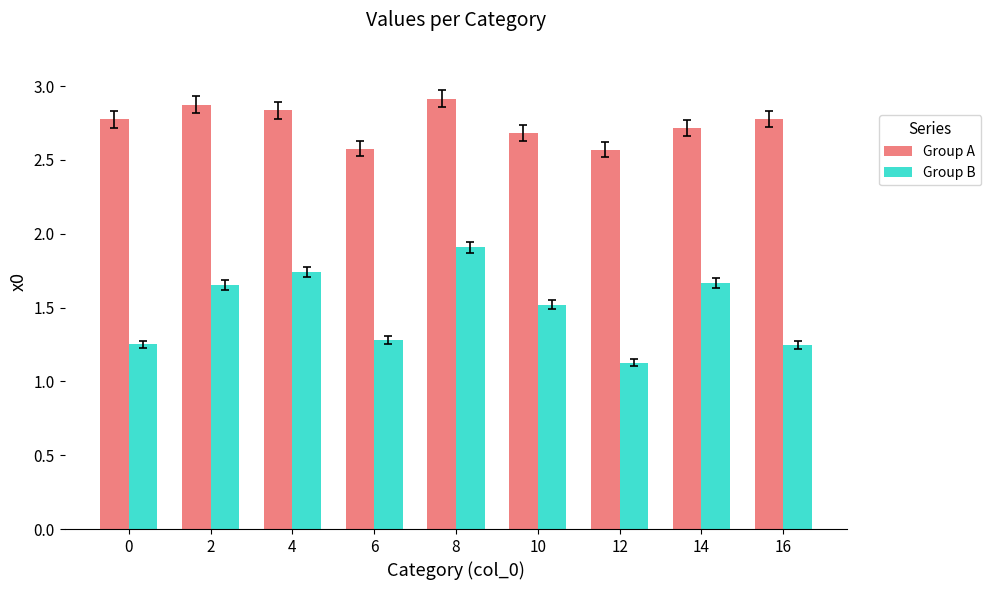

How many bars are there in each group?

2